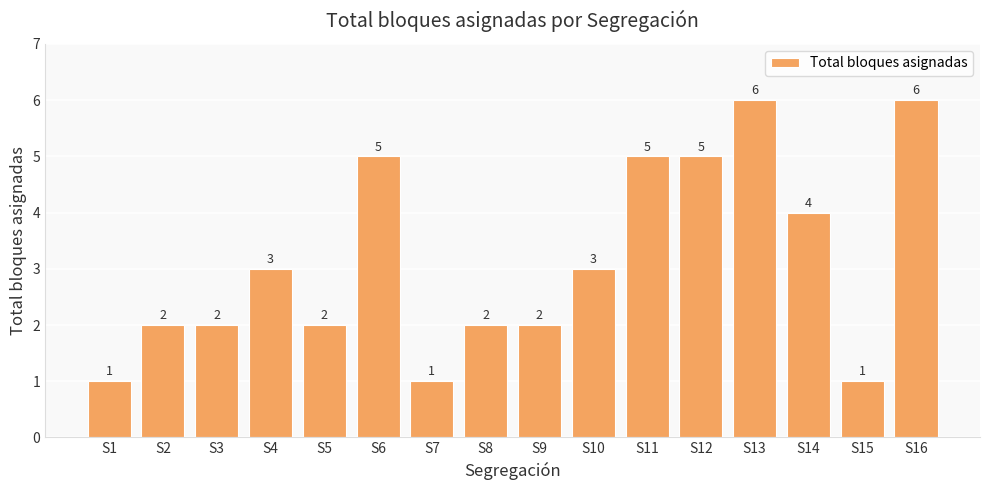

What is the change in value from S5 to S12?

+3